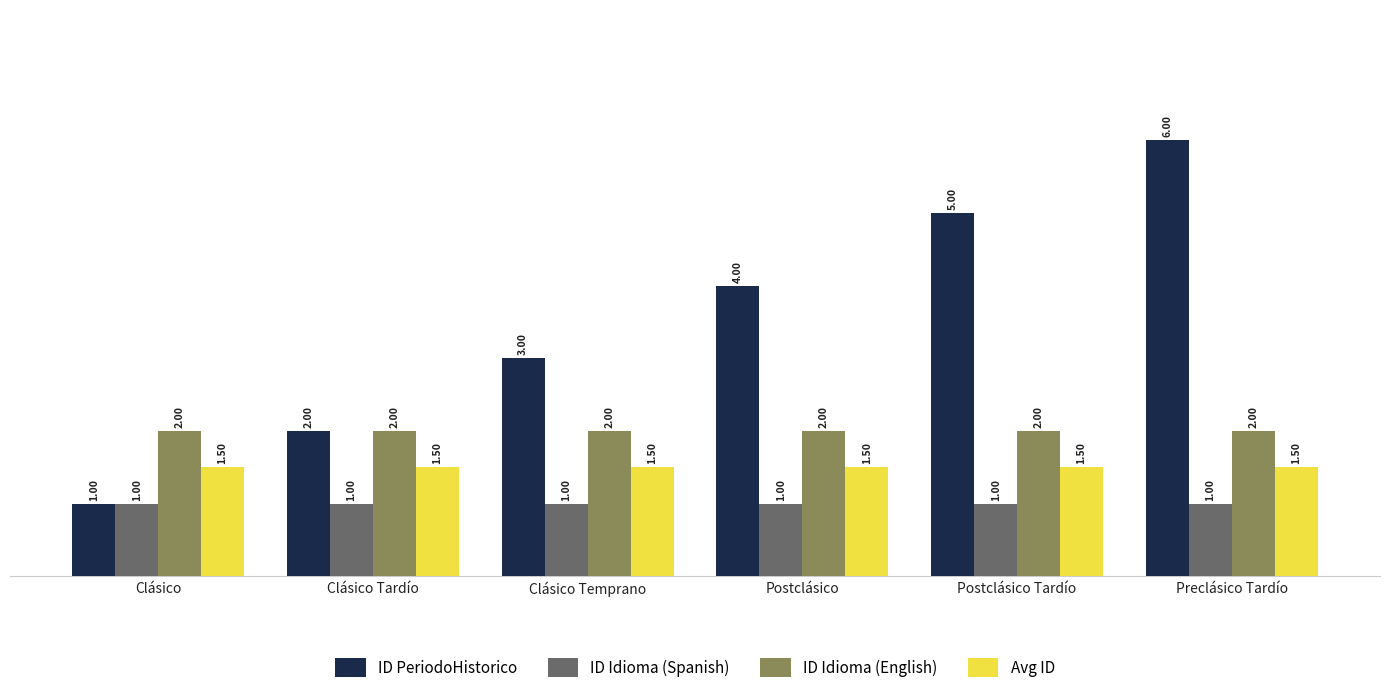

Reading left to right, what are all the values shown in this chart?

ID PeriodoHistorico: 1.0	2.0	3.0	4.0	5.0	6.0
ID Idioma (Spanish): 1.0	1.0	1.0	1.0	1.0	1.0
ID Idioma (English): 2.0	2.0	2.0	2.0	2.0	2.0
Avg ID: 1.5	1.5	1.5	1.5	1.5	1.5